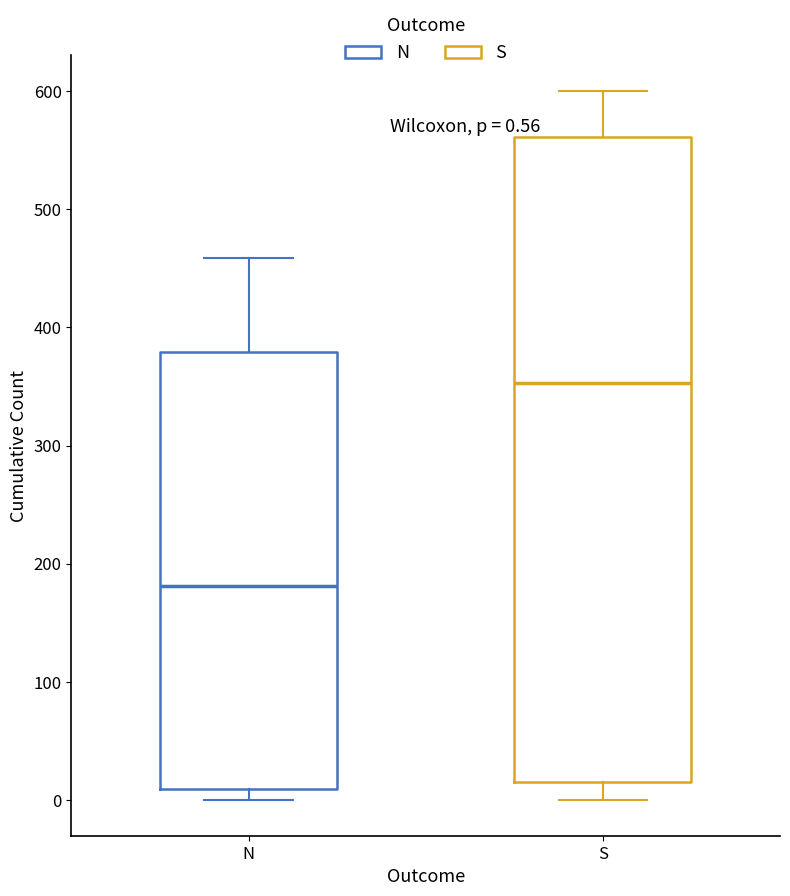

Which box's median line is the highest?

S